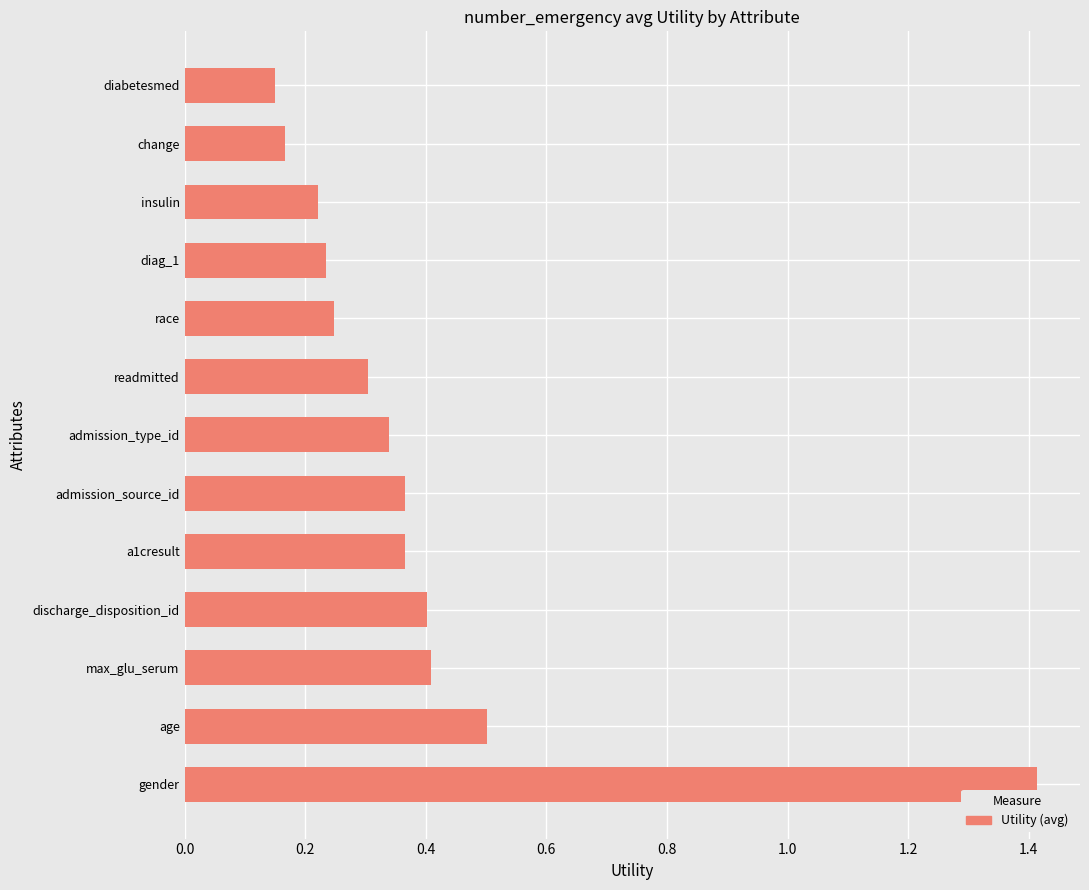

What is the sum of all values?

5.1